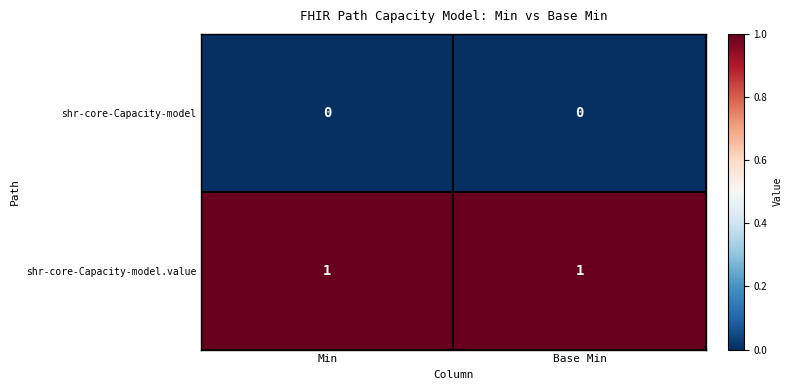

Which series has the largest total across all categories?

shr-core-Capacity-model.value